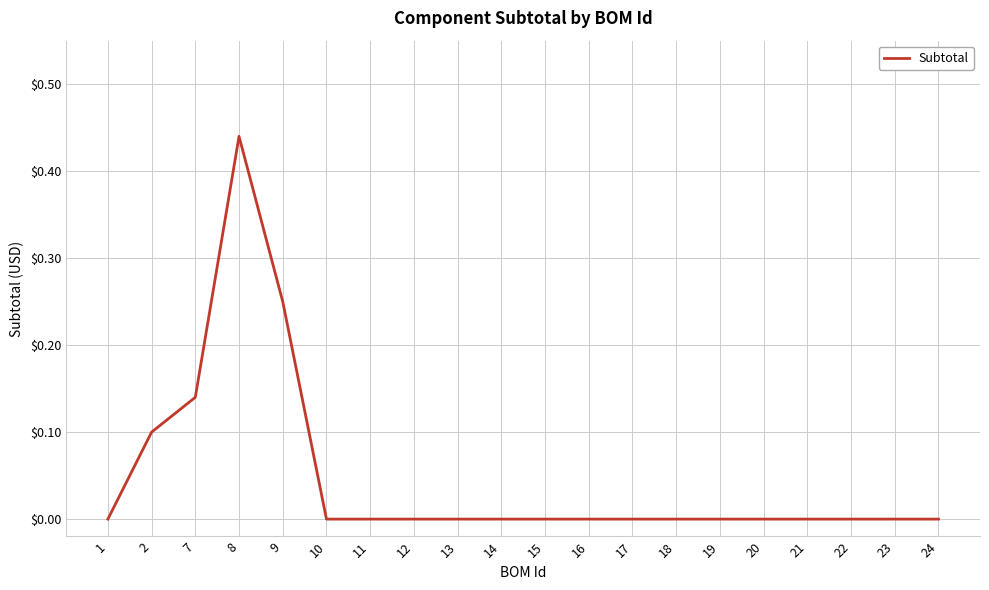

Which category has the highest value across all series?

8